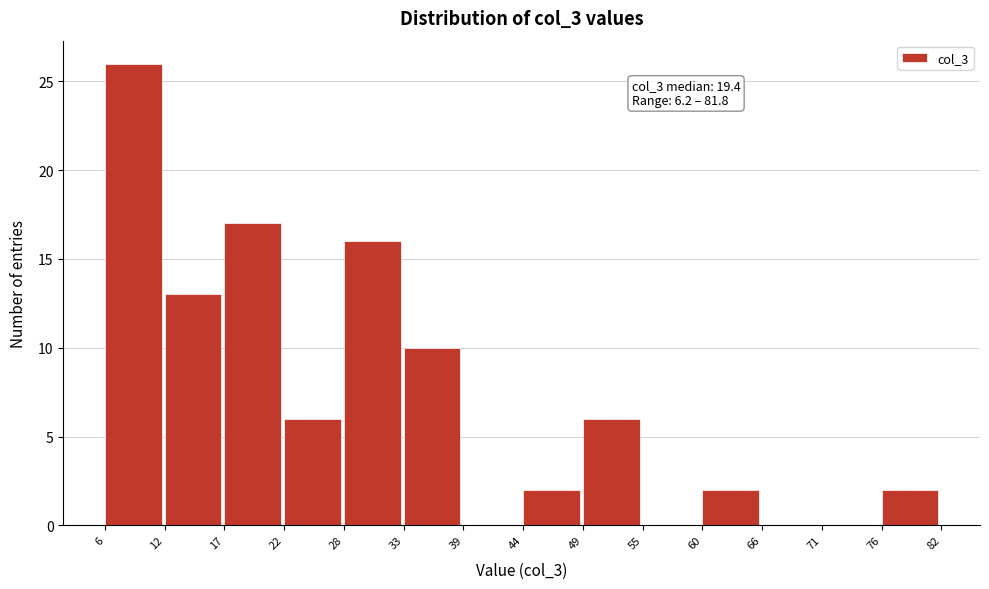

Over which range of the x-axis is the bar tallest?

6 to 12